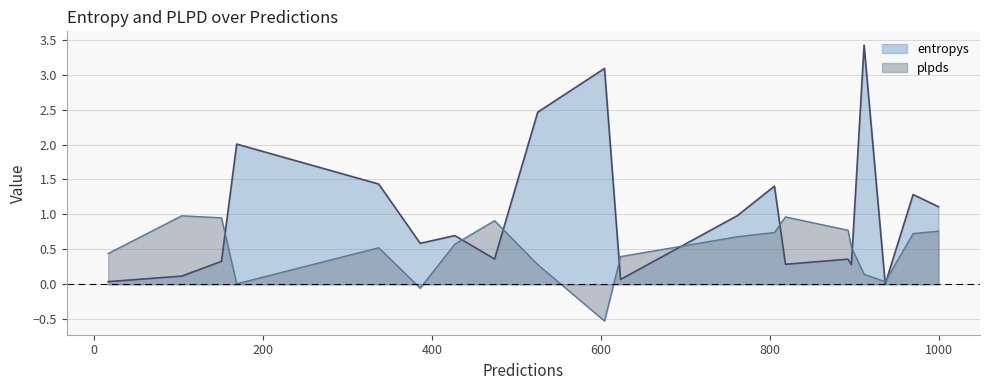

What is the minimum value shown in the chart?

-0.5